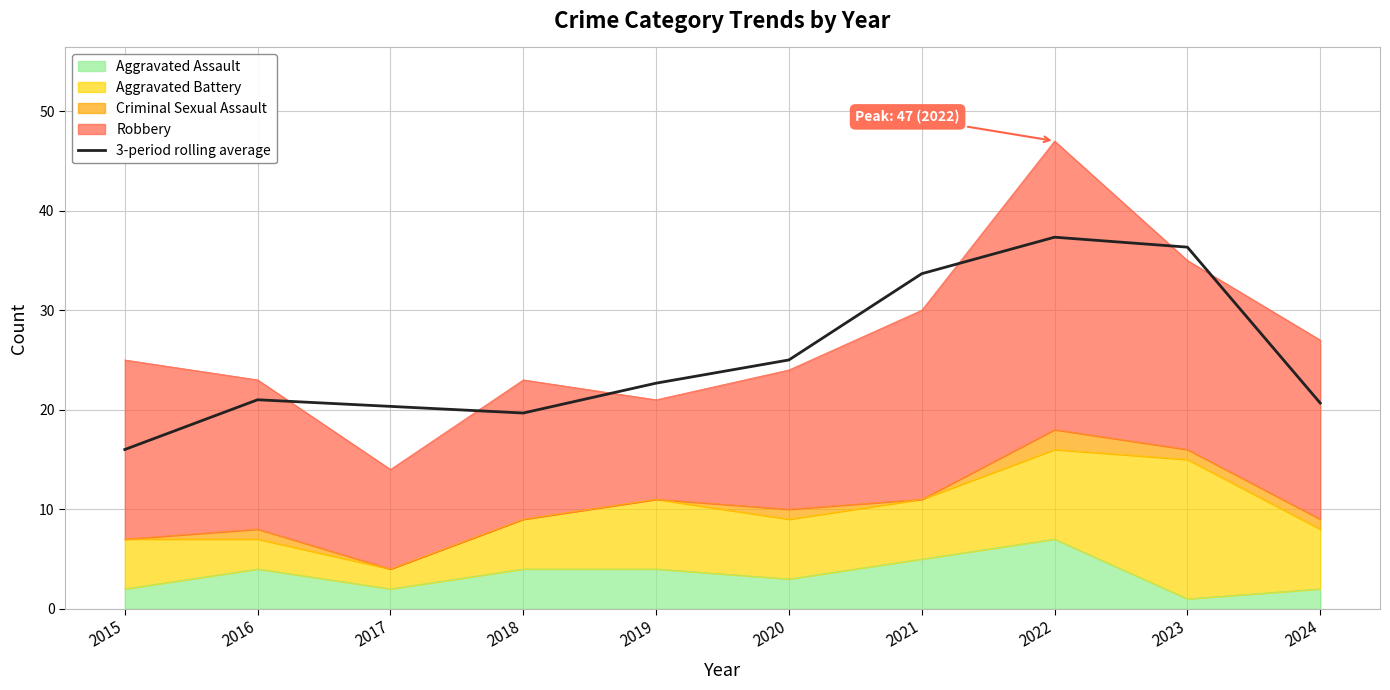

How many interior local peaks (higher than both neighbors) does the data have?

2